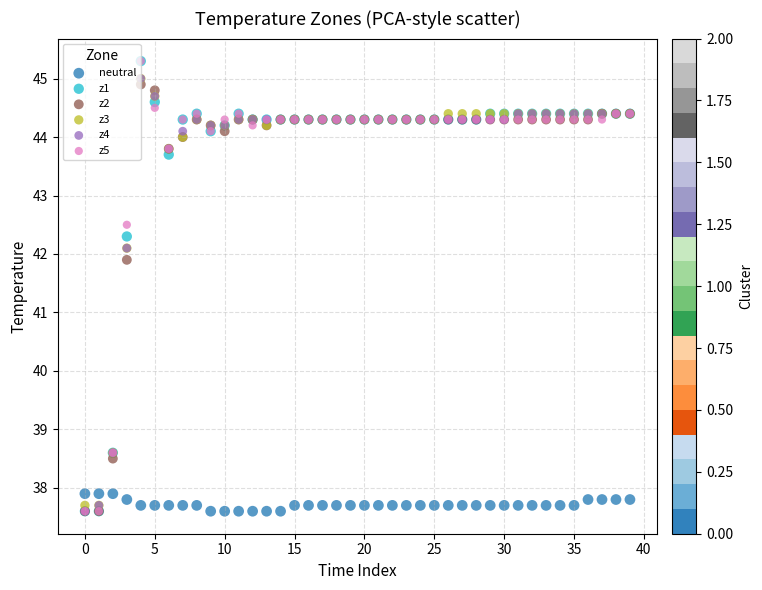

Across all series, what Y value is closest to 41?

41.9